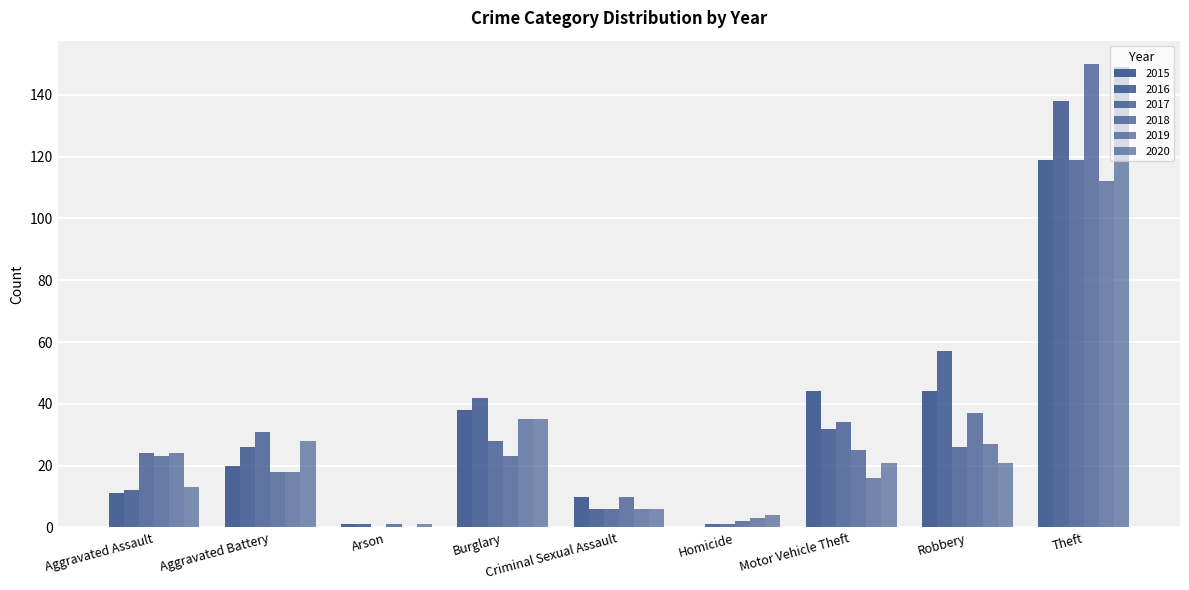

Is the value of 2018 at Criminal Sexual Assault greater than the value of 2020 at Homicide?

Yes